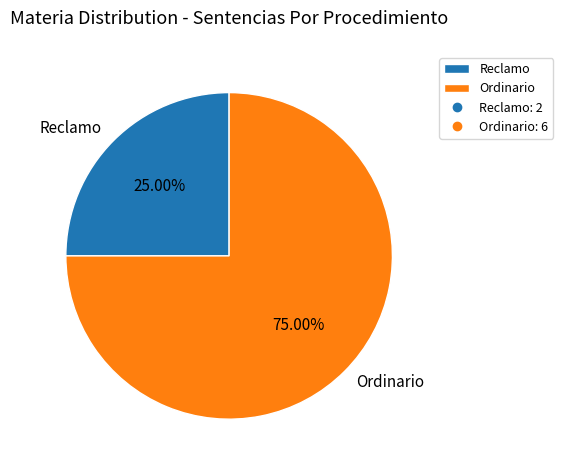

To the nearest percent, what is the difference between the Ordinario and Reclamo slice percentages?

50%